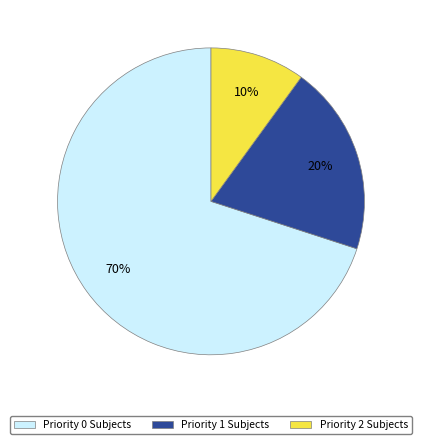

True or false: Priority 0 Subjects accounts for 57% of the total.

False